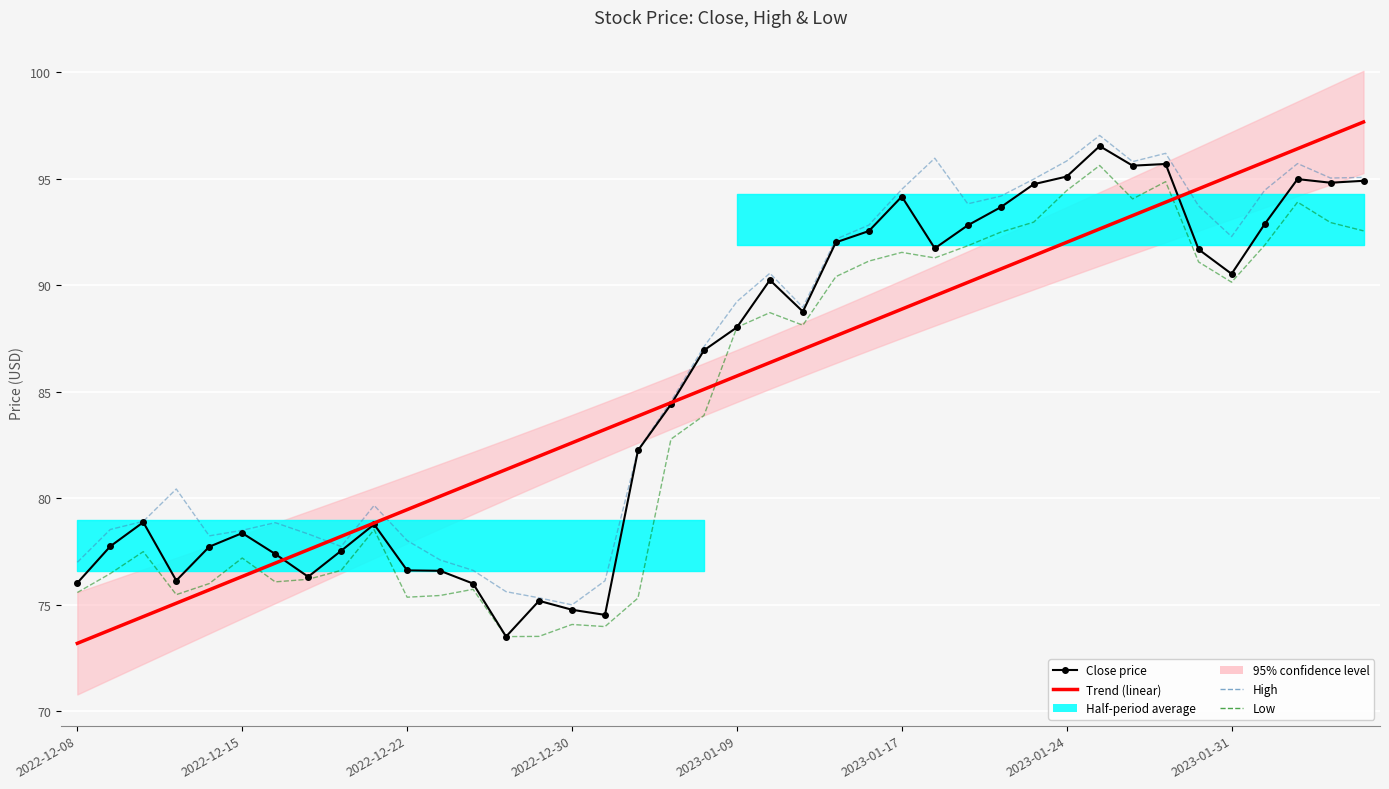

After their last crossing, which series has the higher values: Trend (linear) or High?

Trend (linear)